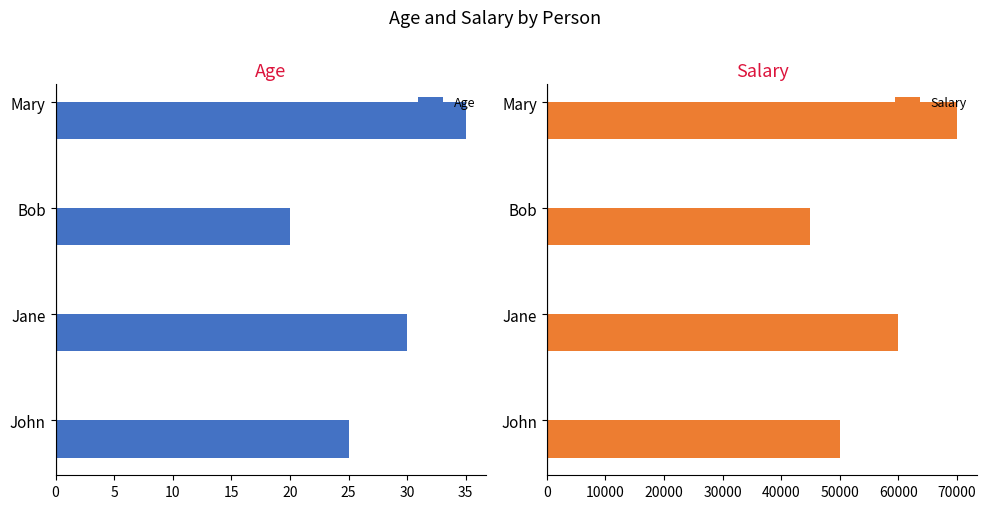

What is the value of the Salary bar at the 1st from the left?

50000